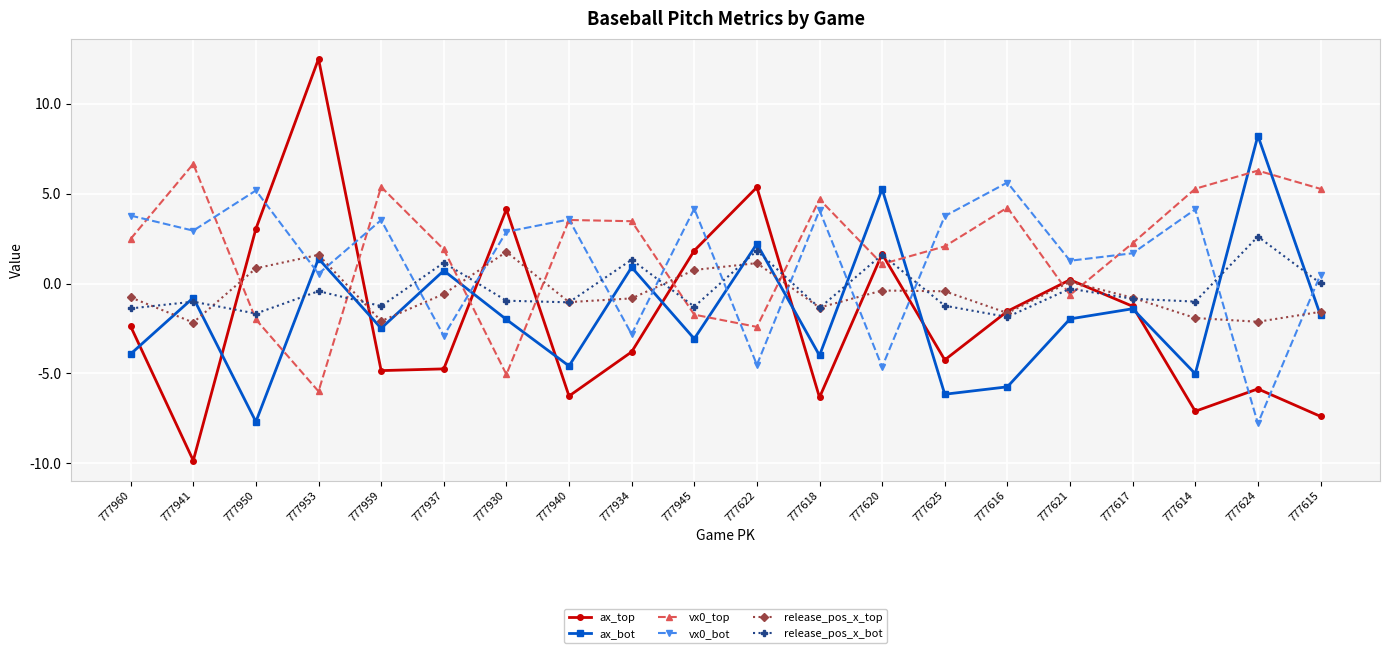

In release_pos_x_bot, how many points are lower than both neighbors (excluding endpoints)?

7